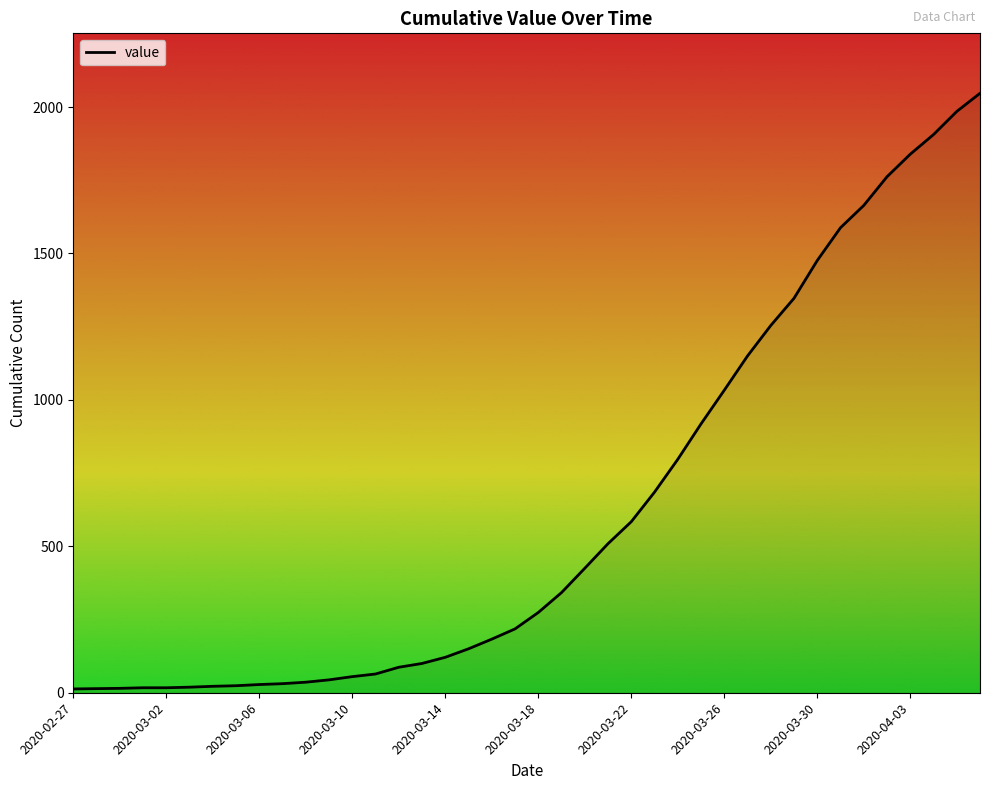

What is the difference between the maximum and minimum values?

2034